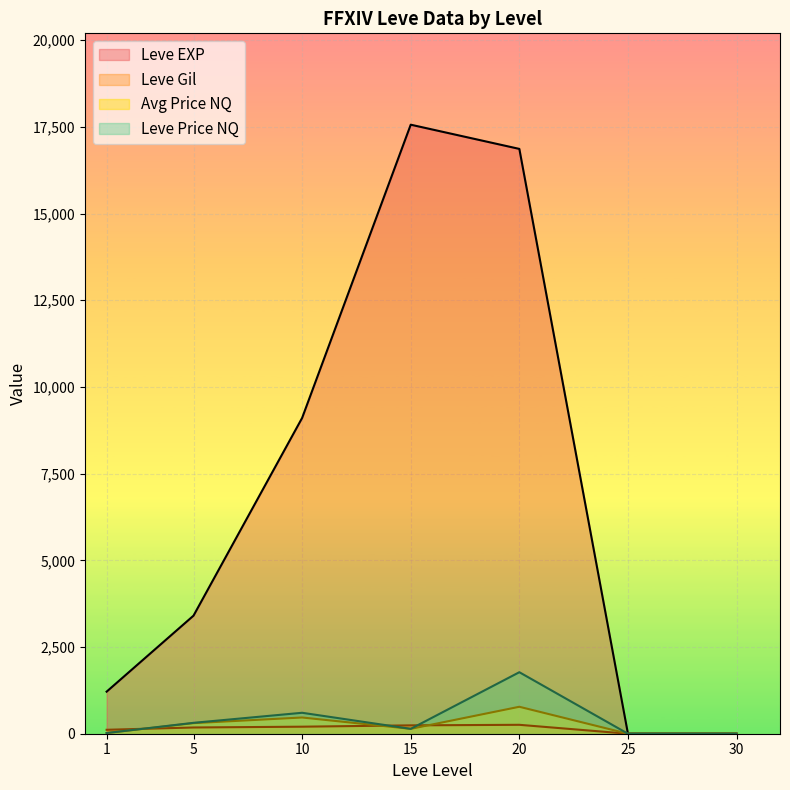

Which series has the widest spread of values?

Leve EXP